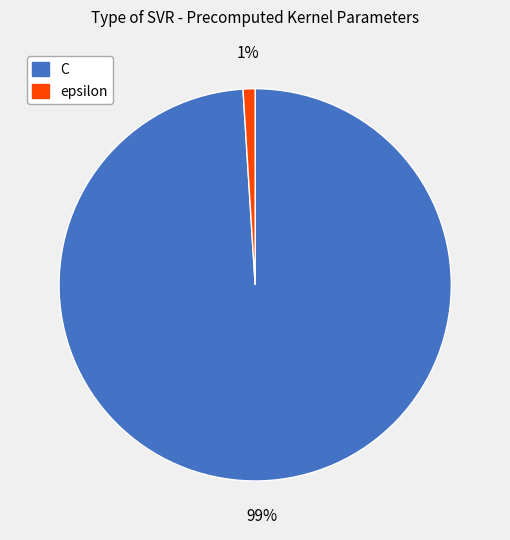

Rank the categories by value from lowest to highest.

epsilon, C